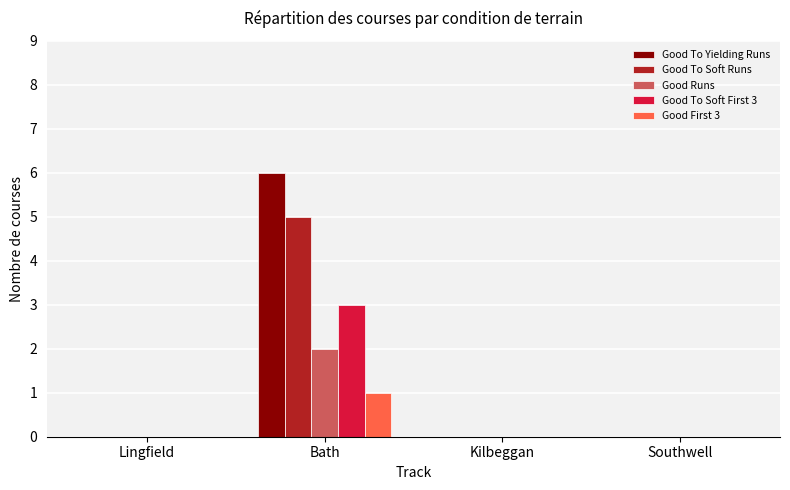

Is the value of Good To Soft Runs at Bath greater than the value of Good To Soft First 3 at Kilbeggan?

Yes